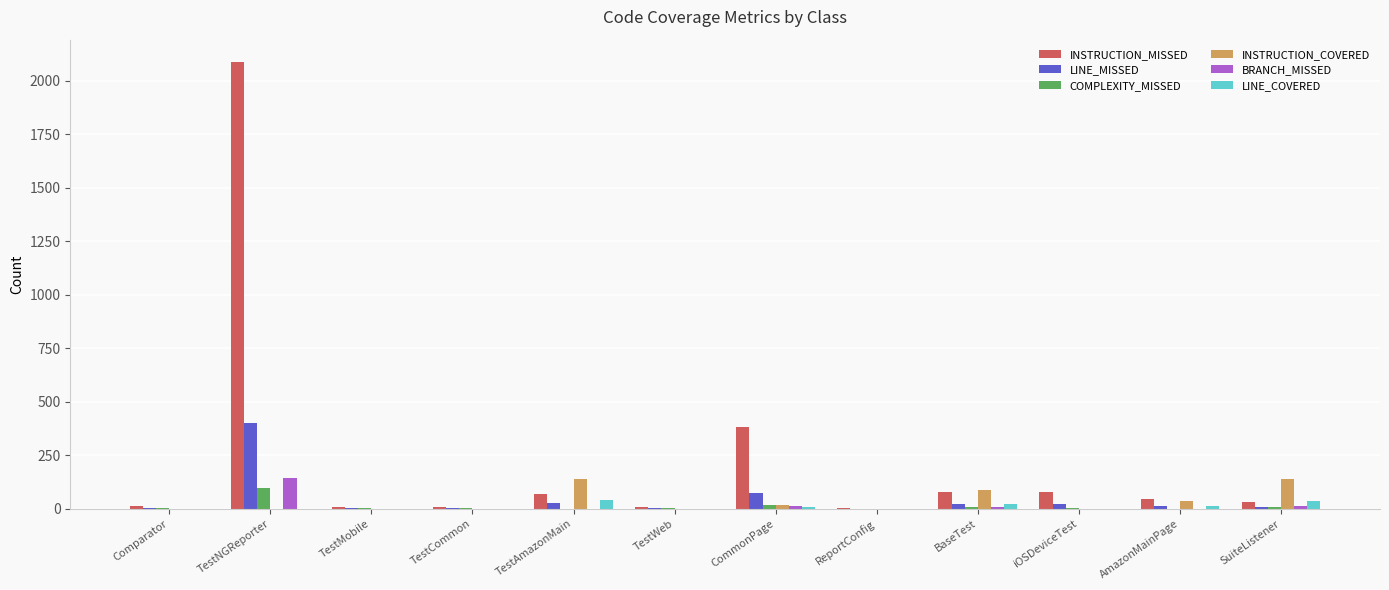

Which series has the largest total across all categories?

INSTRUCTION_MISSED